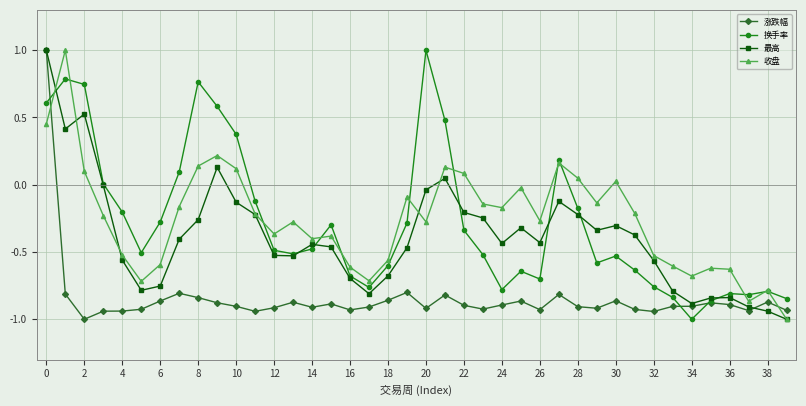

True or false: 收盘 and 涨跌幅 cross at least once.

True